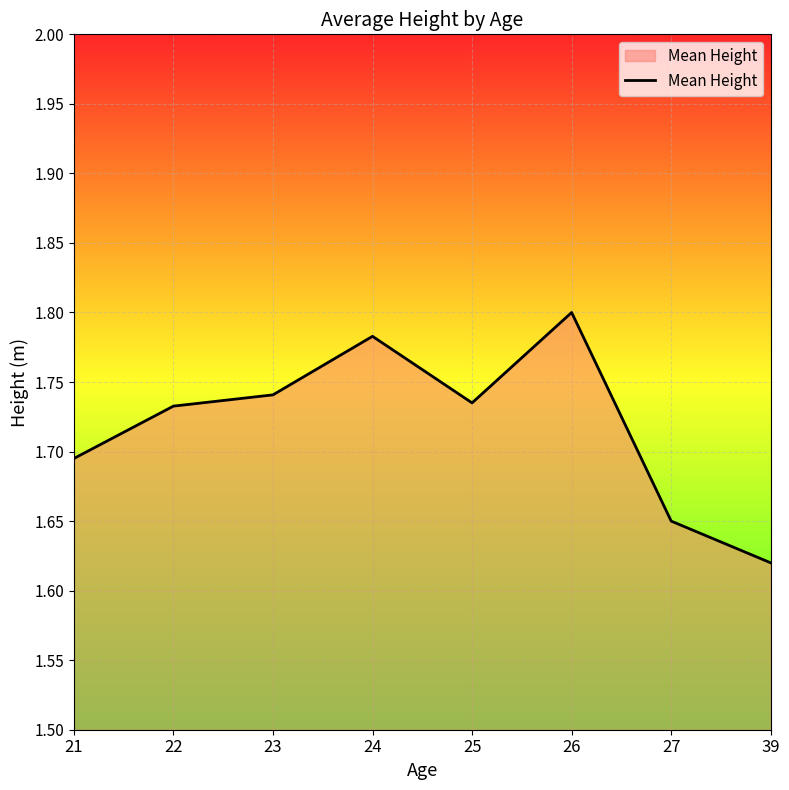

What is the ratio of the value at 39 to the value at 27?

1.0